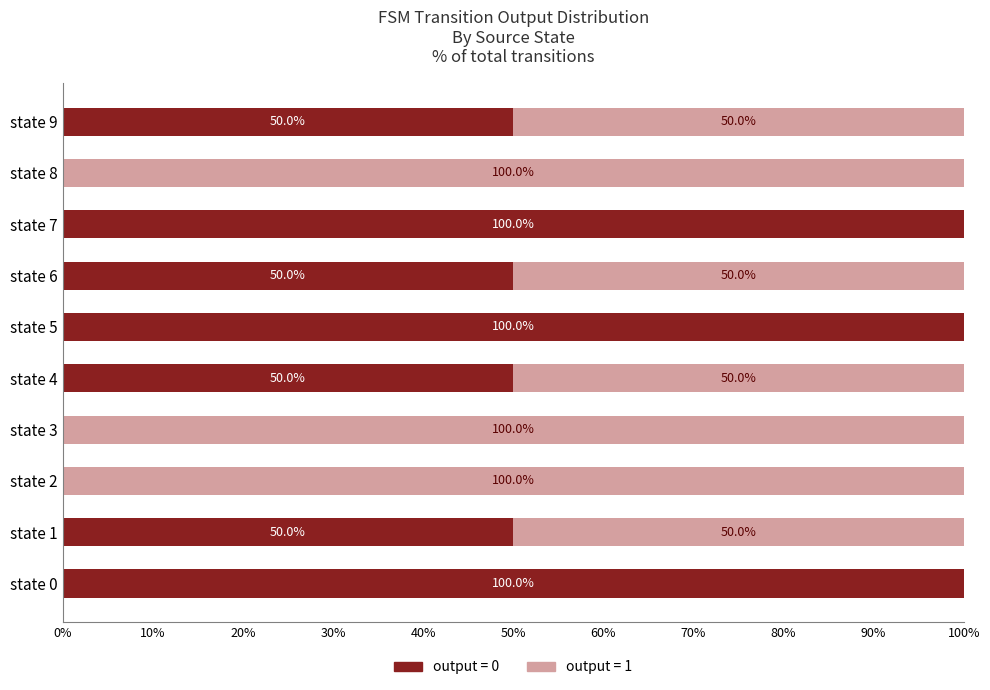

What value does the output = 0 series have at state 0?

100